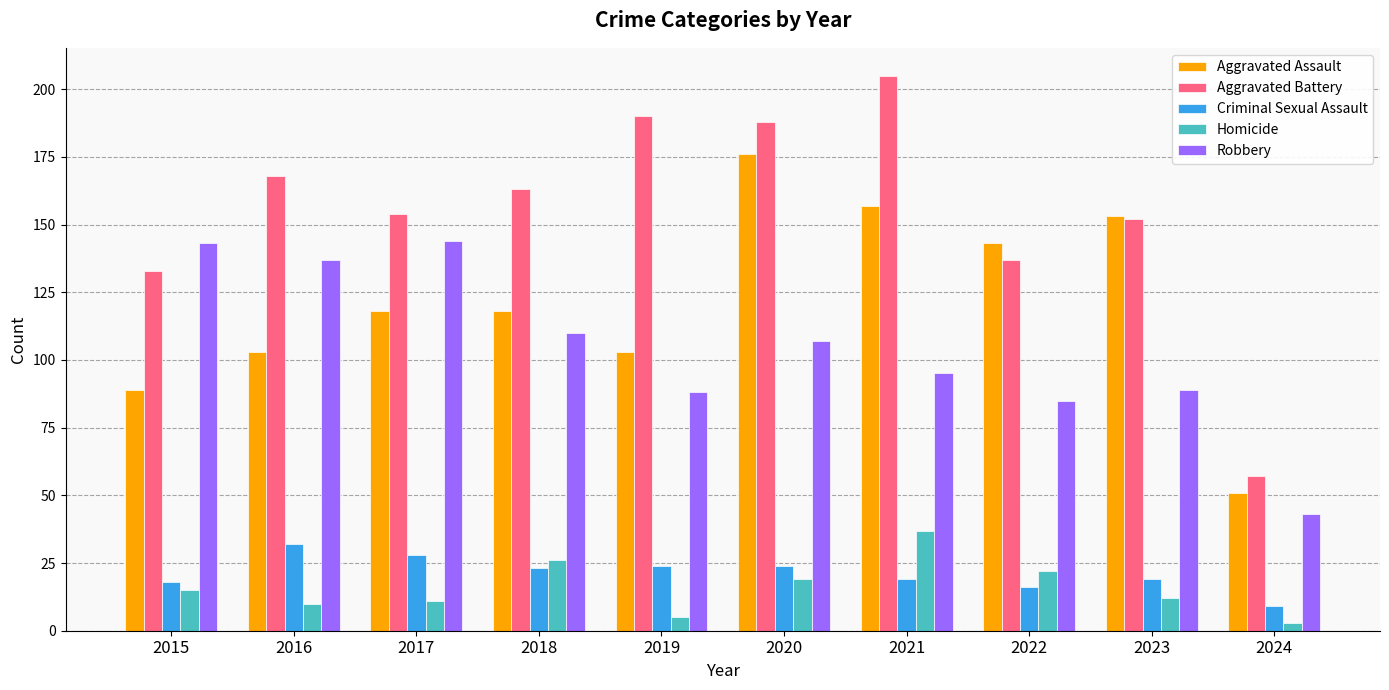

How many bars are there in total?

50